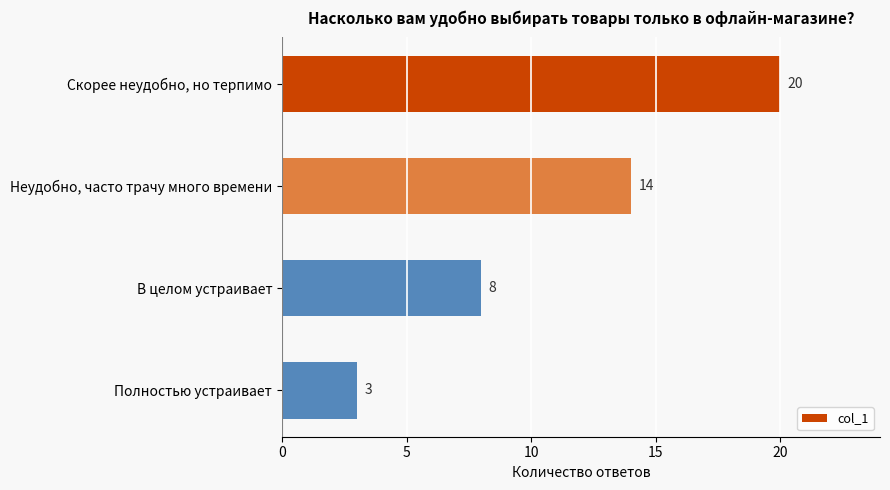

Rank the categories by value from lowest to highest.

Полностью устраивает, В целом устраивает, Неудобно, часто трачу много времени, Скорее неудобно, но терпимо